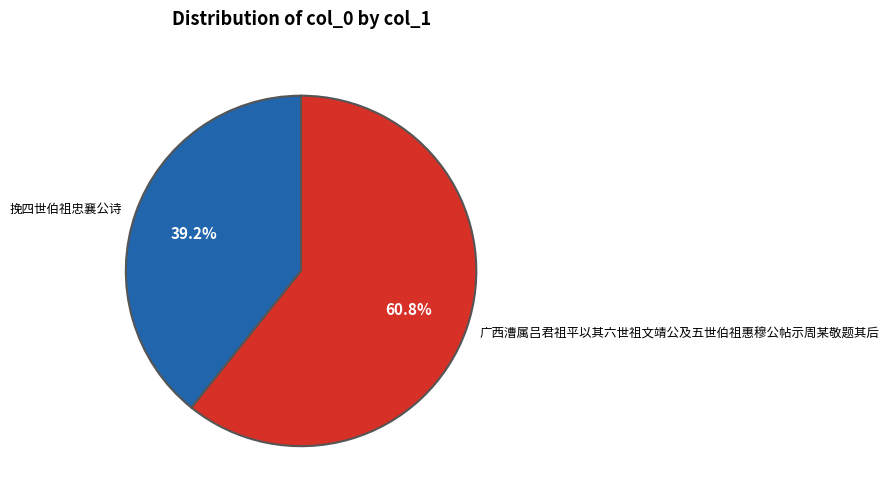

Is it true that 挽四世伯祖忠襄公诗 is 39% of the pie?

True